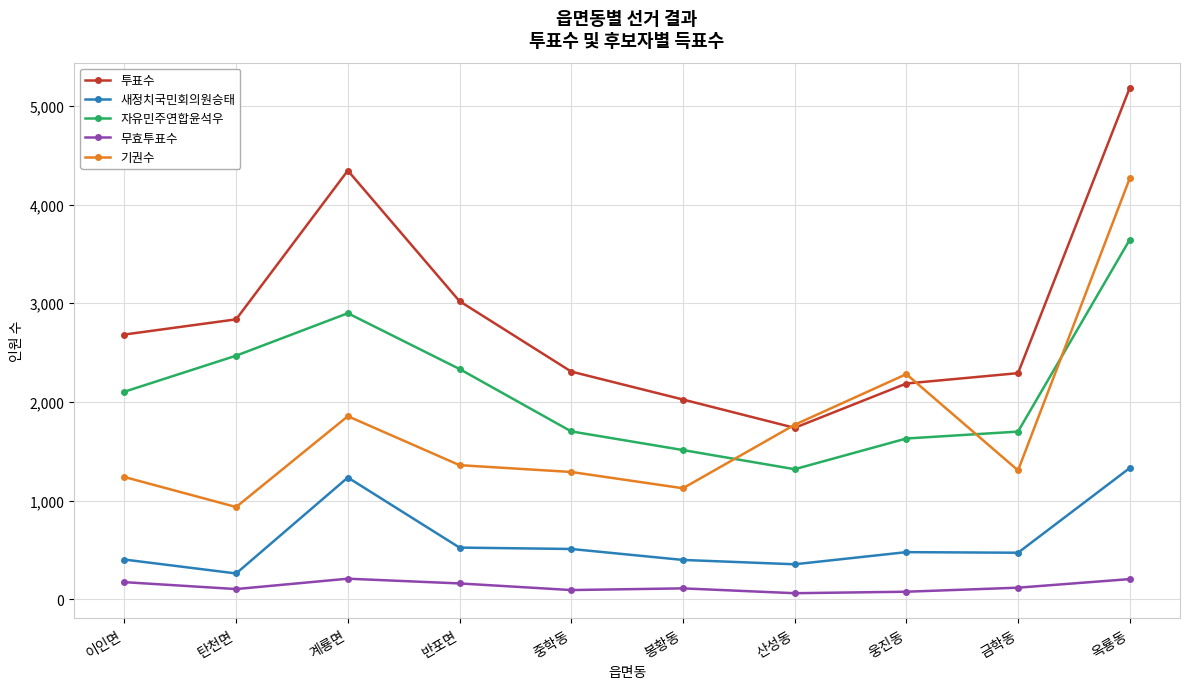

Does the chart display data point markers on the line(s)?

Yes